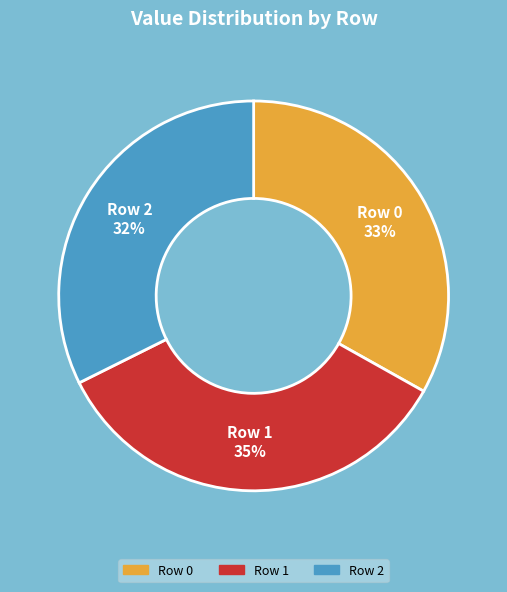

To the nearest percent, what portion does Row 0 represent?

33%